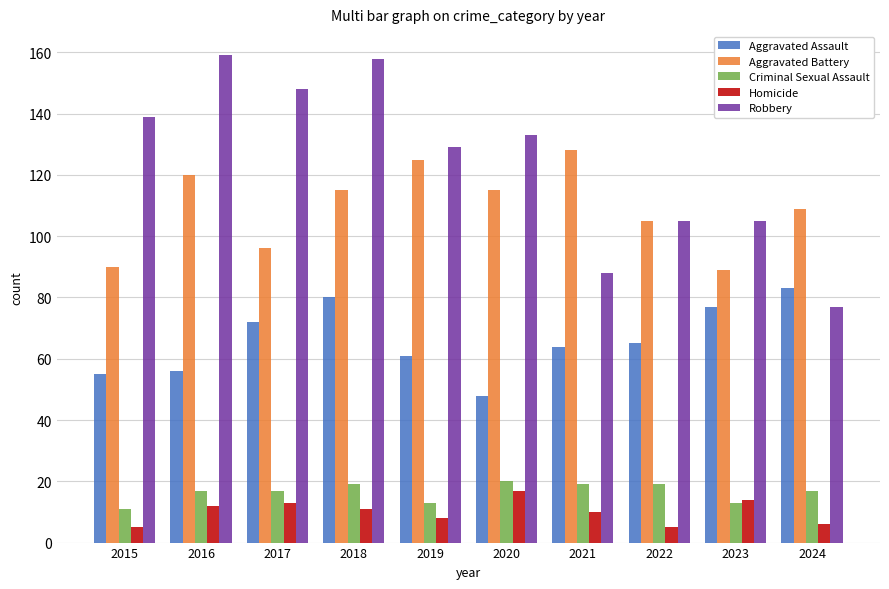

Is the value of Aggravated Assault at 2024 greater than the value of Homicide at 2021?

Yes